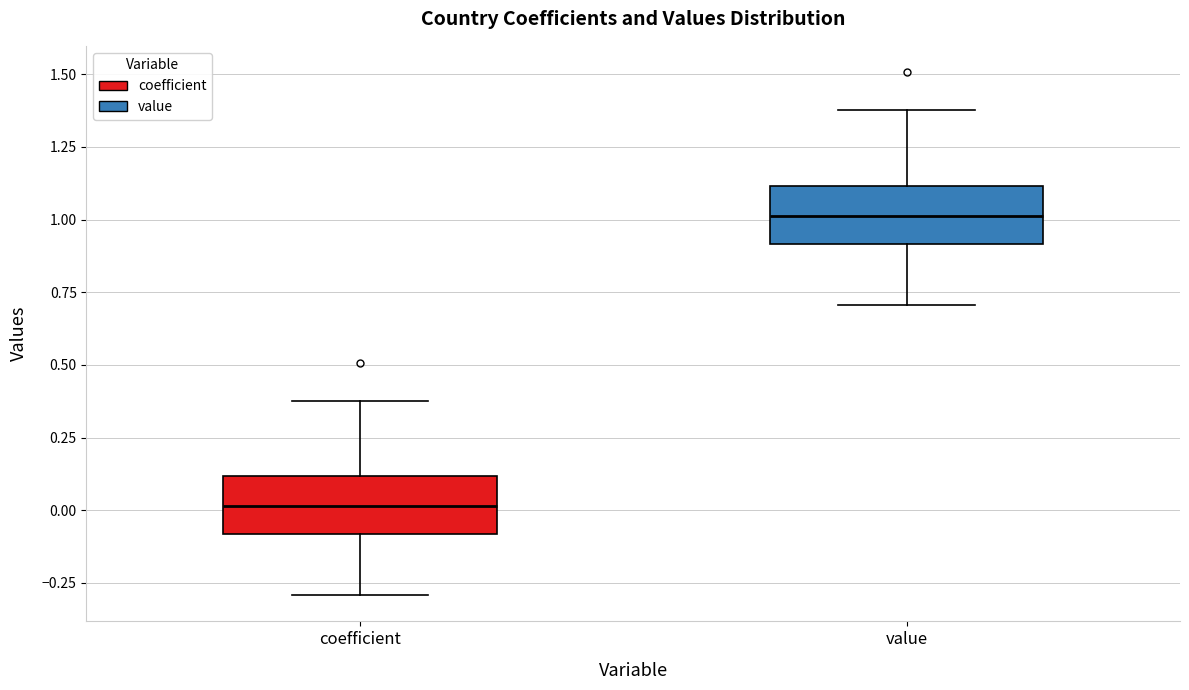

Reading left to right, read every box against the y-axis: the position of its median line, the range the box covers, and the ends of its whiskers. The values are not printed on the chart, so give them approximately, as read against the axis.

coefficient: median 0.0, box -0.1 to 0.1, whiskers -0.3 to 0.4
value: median 1.0, box 0.9 to 1.1, whiskers 0.7 to 1.4